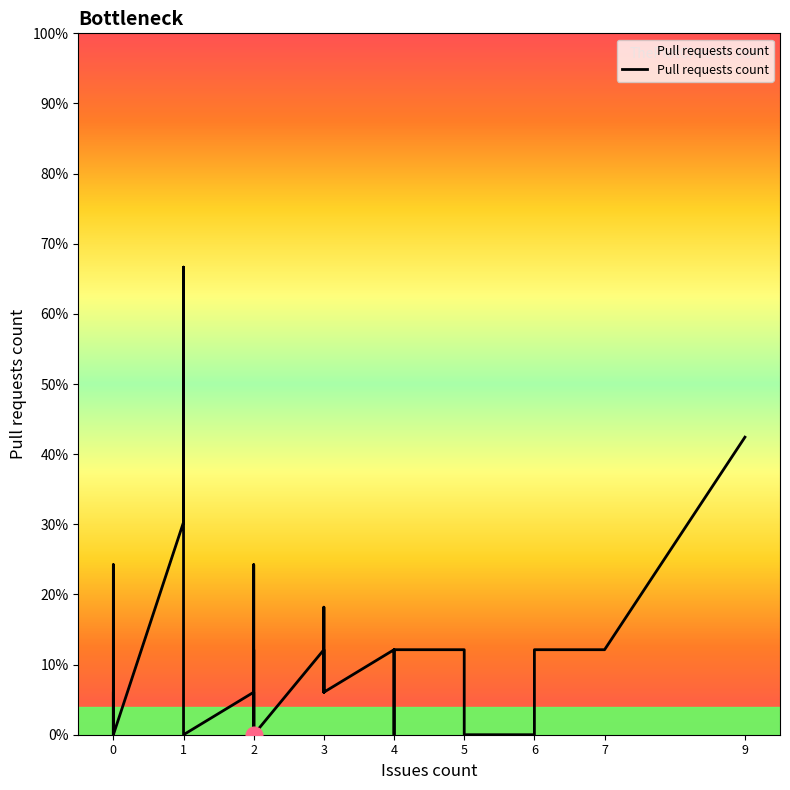

How many lines are shown in the chart?

1